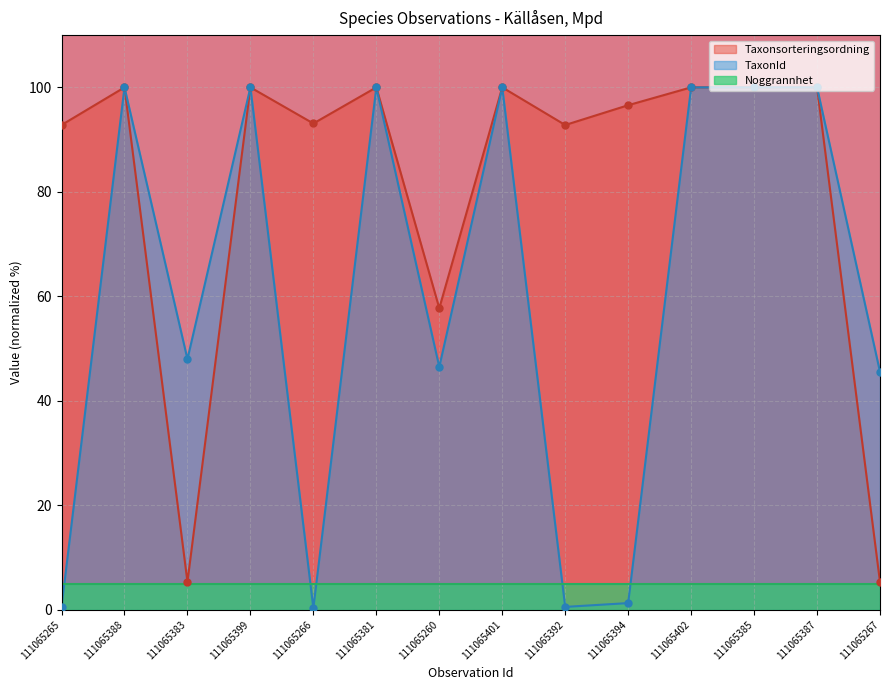

Which label corresponds to the largest value in the chart?

111065388